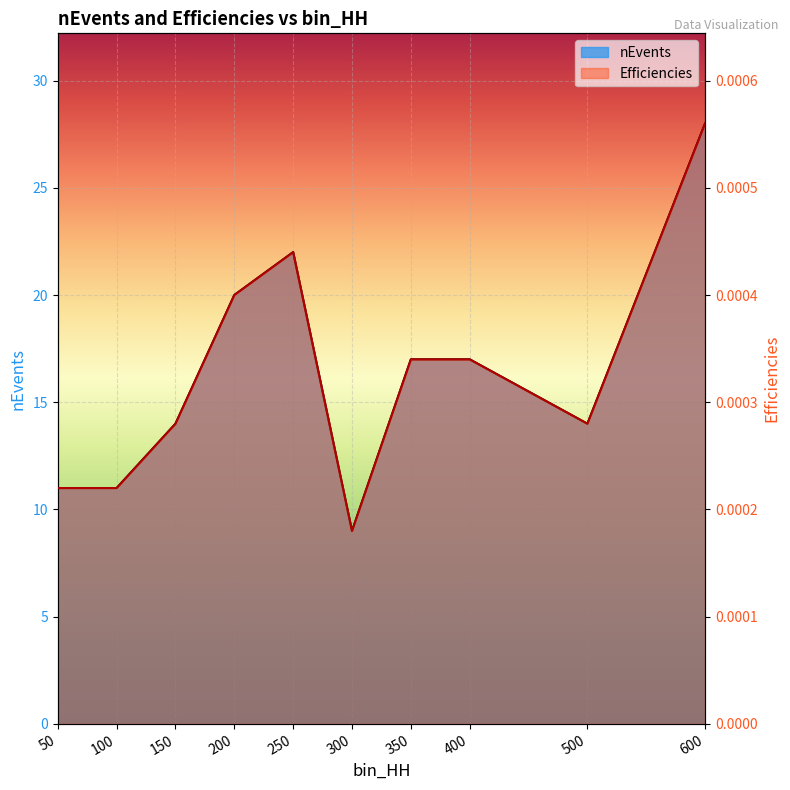

True or false: nEvents and Efficiencies intersect in this chart.

False